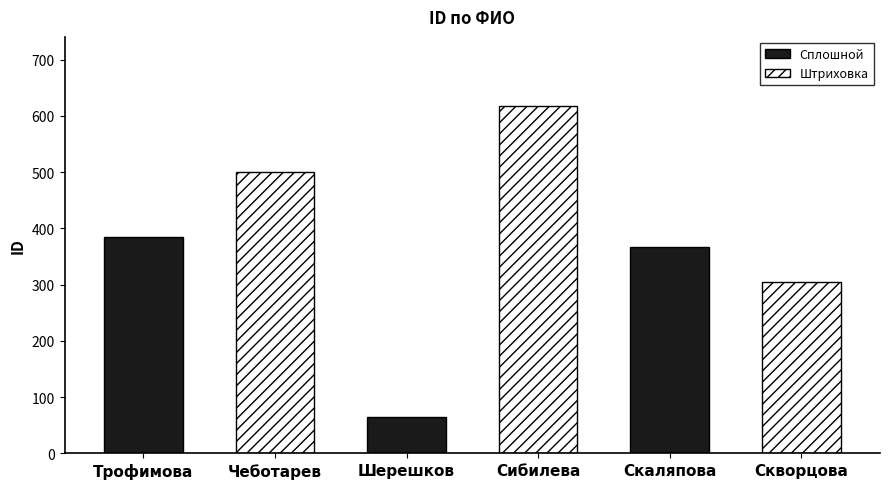

What is the spread (max minus min) of values at Шерешков?

553